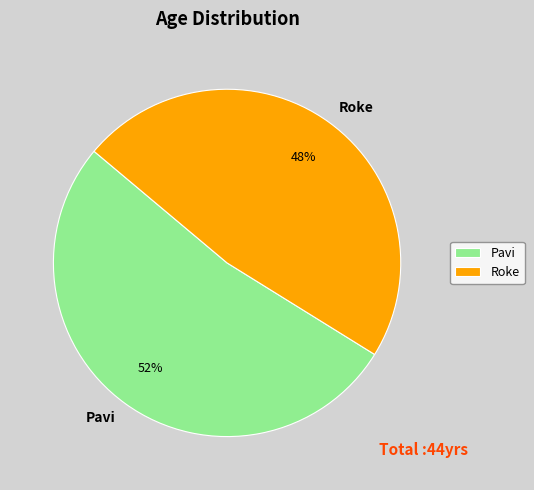

Count the number of slices in the pie.

2